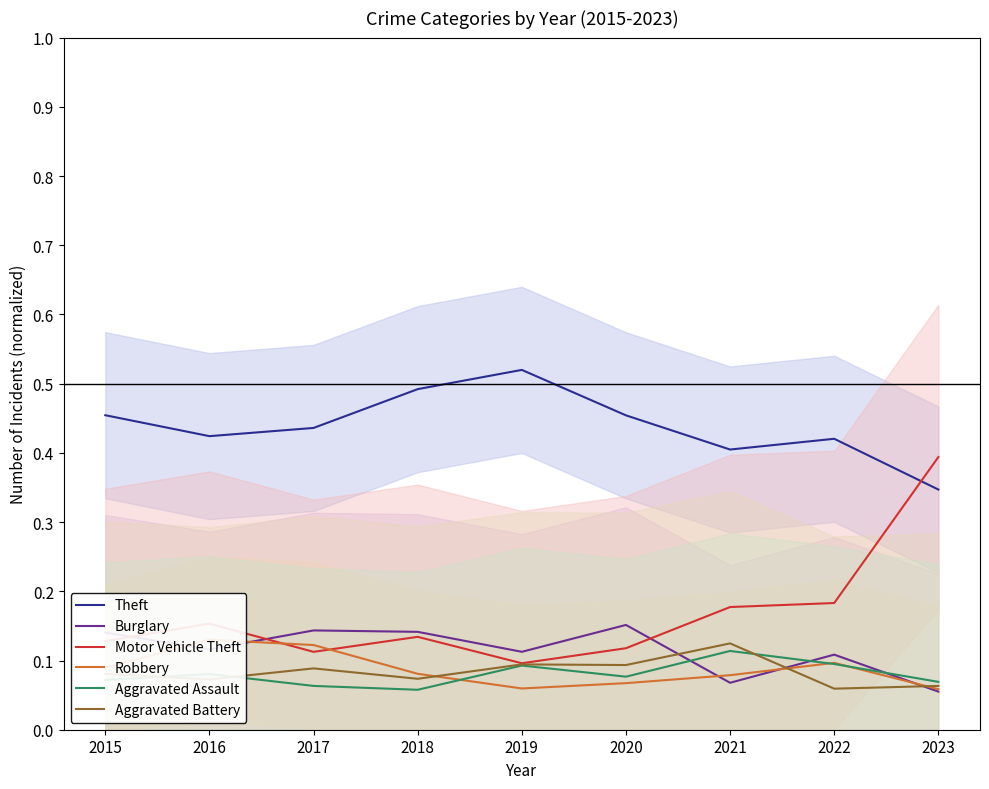

Which series has the largest total across all categories?

Theft